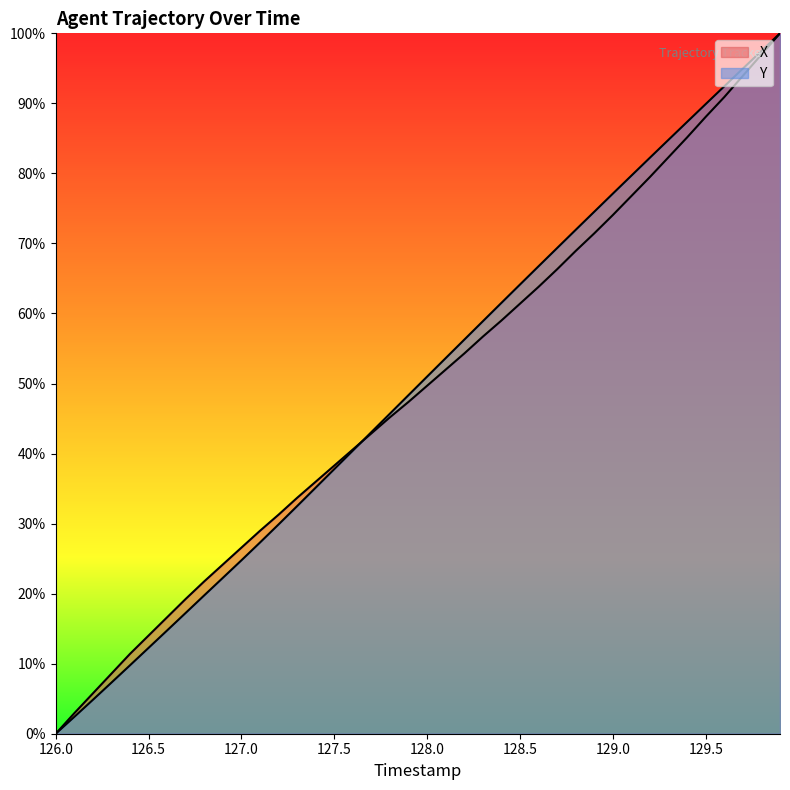

Which series ends up on top after the final intersection of Y and X?

Y